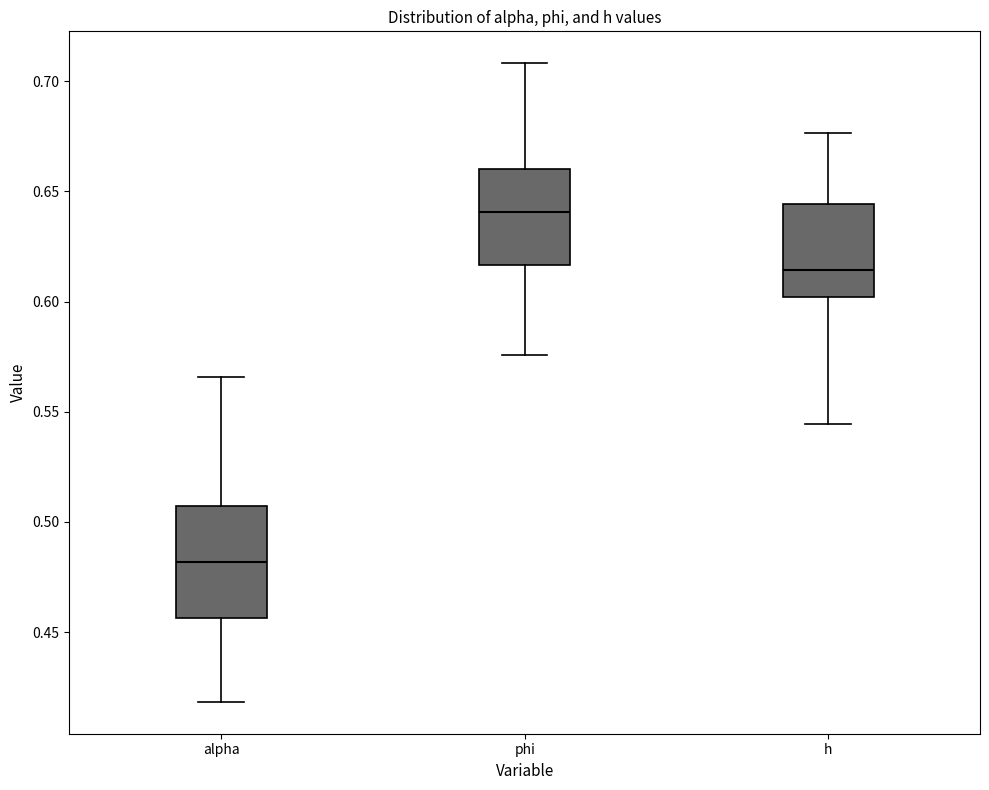

Where does the median line of the box for h sit on the y-axis? The values are not printed on the chart, so give them approximately, as read against the axis.

0.615